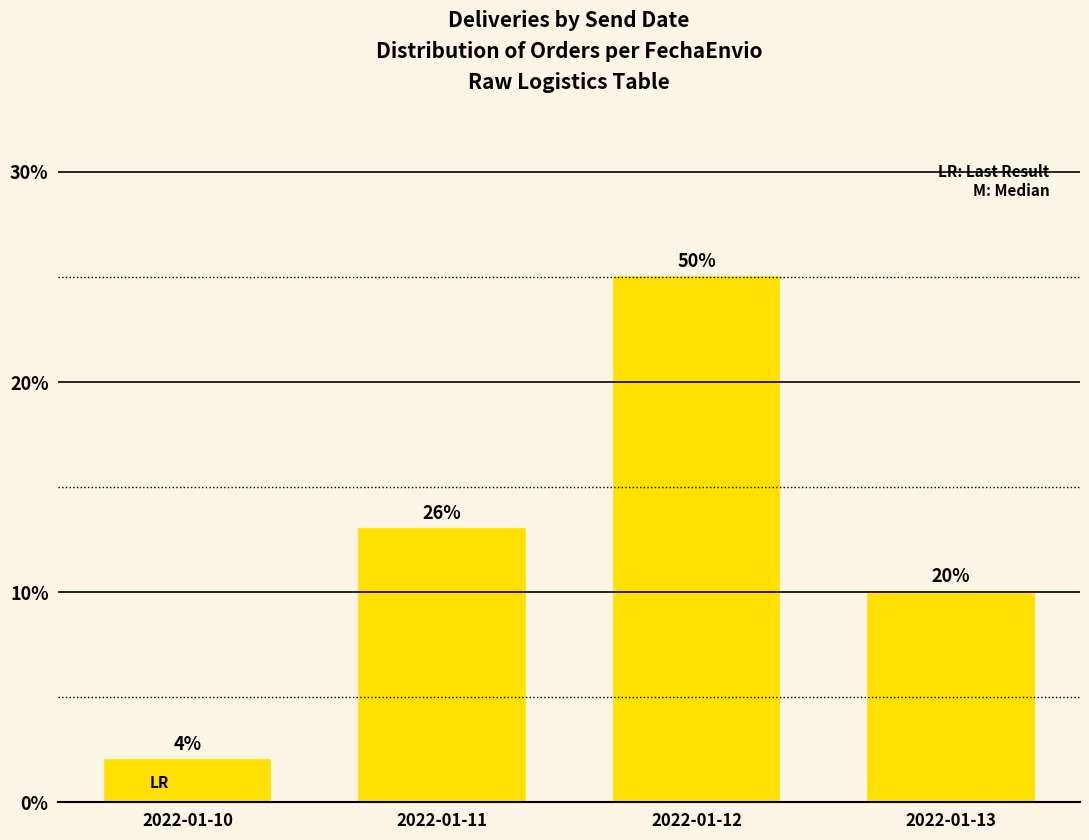

What is the approximate value at 2022-01-12, to the nearest 5?

25